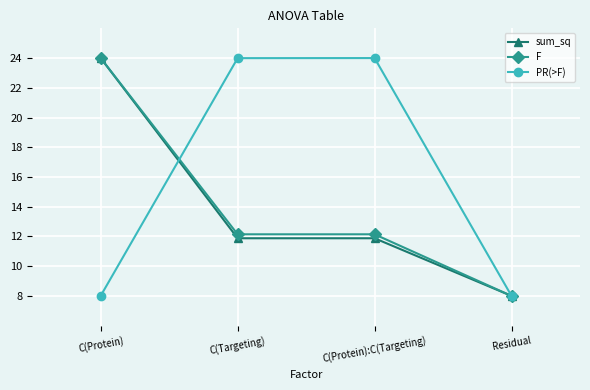

What is the label of the 1st point from the left?

C(Protein)